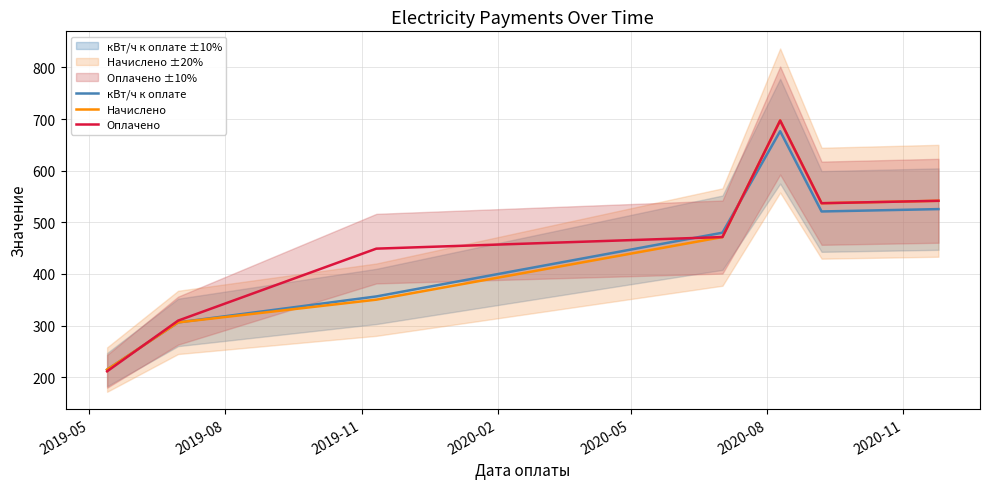

What is the spread (max minus min) of values at 2020-08?

16.0